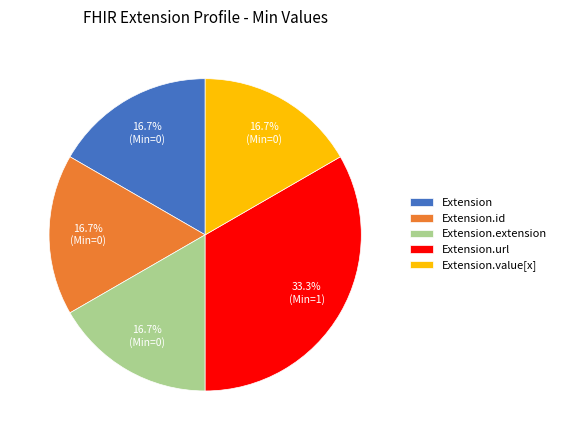

Approximately how many times larger is the value at Extension.url compared to Extension.extension?

2.0